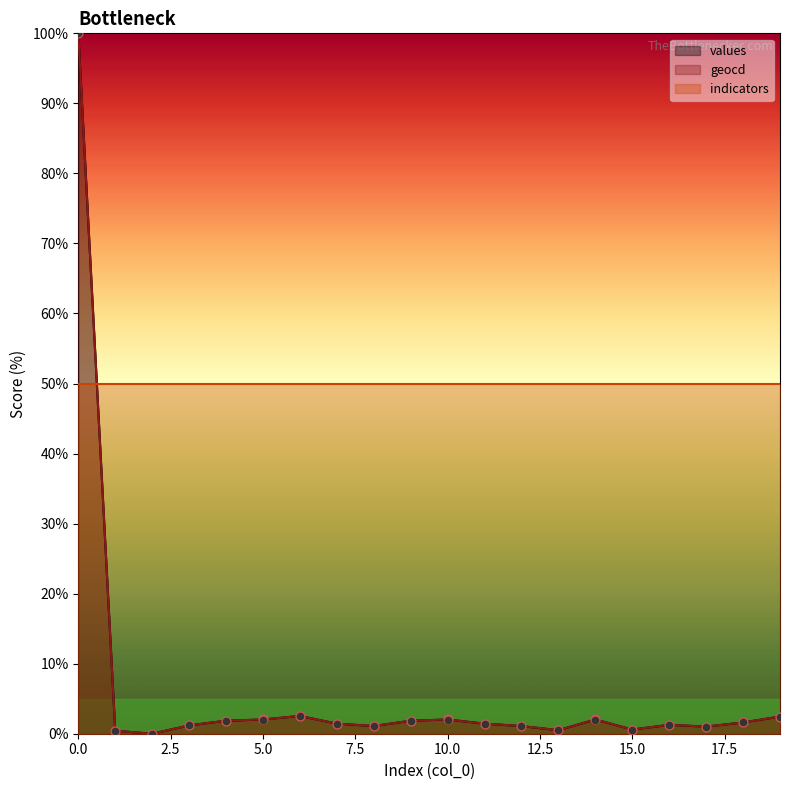

At how many categories does at least one series exceed 26?

1